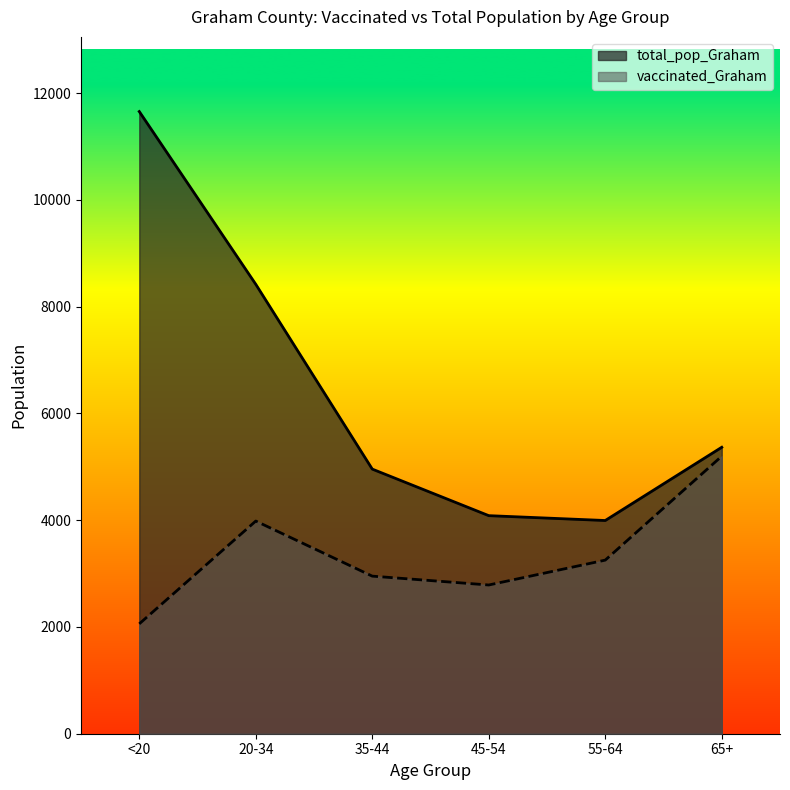

True or false: total_pop_Graham has more than 1 interior local peaks.

False